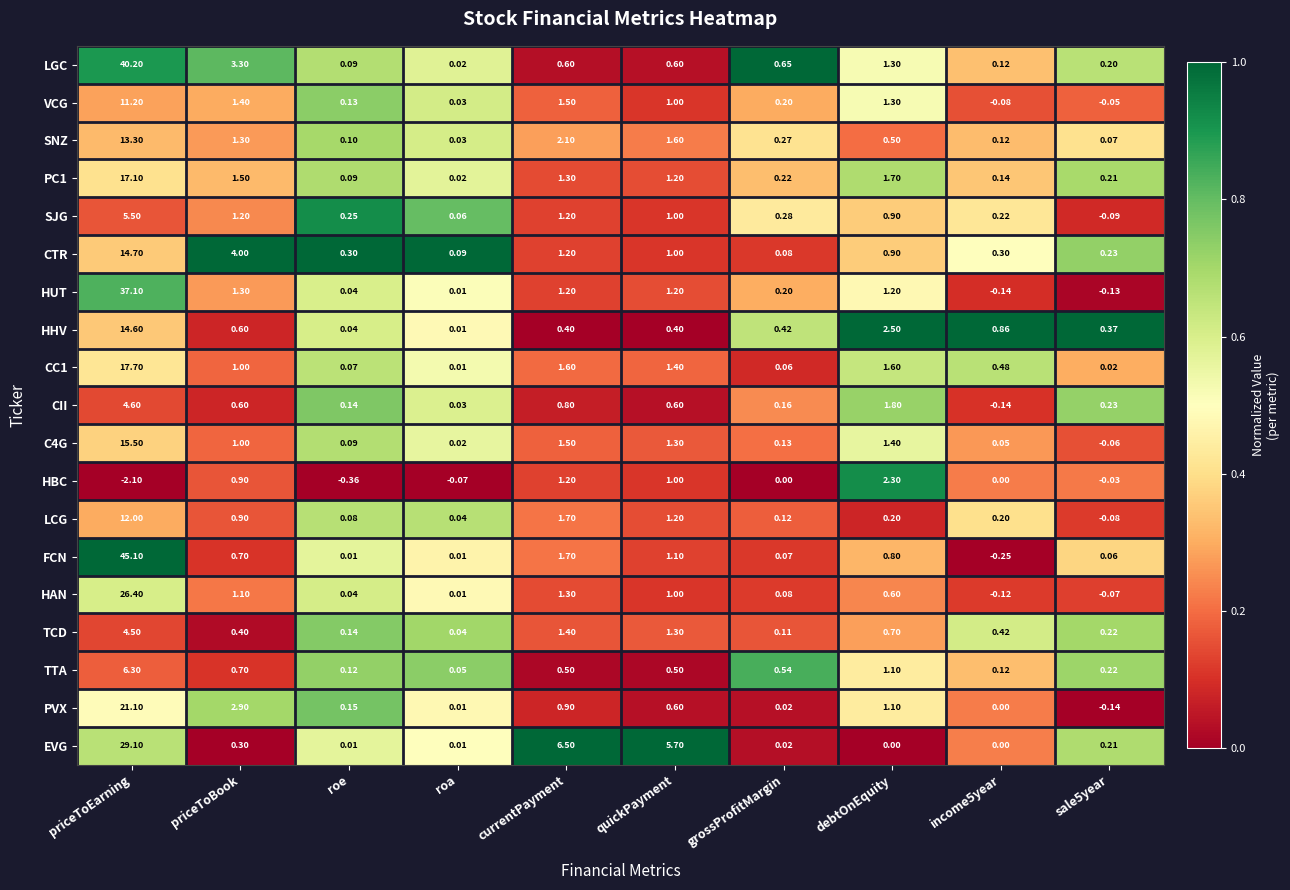

At how many categories does at least one series exceed 0?

10